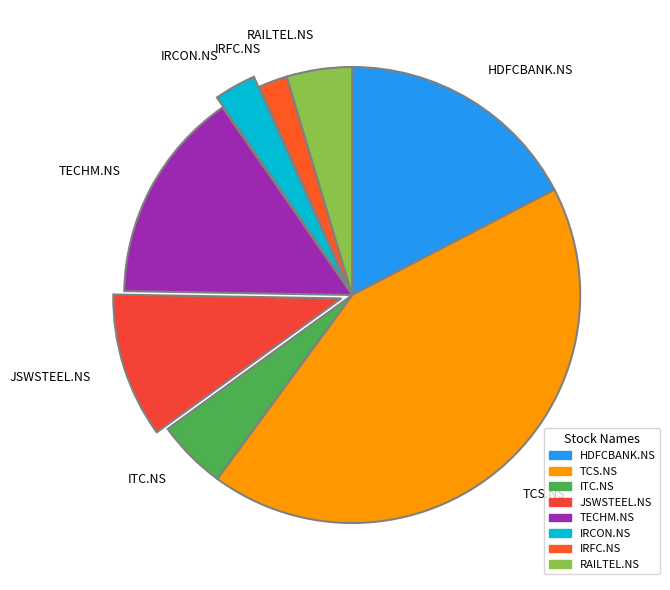

Which slice is the smallest?

IRFC.NS